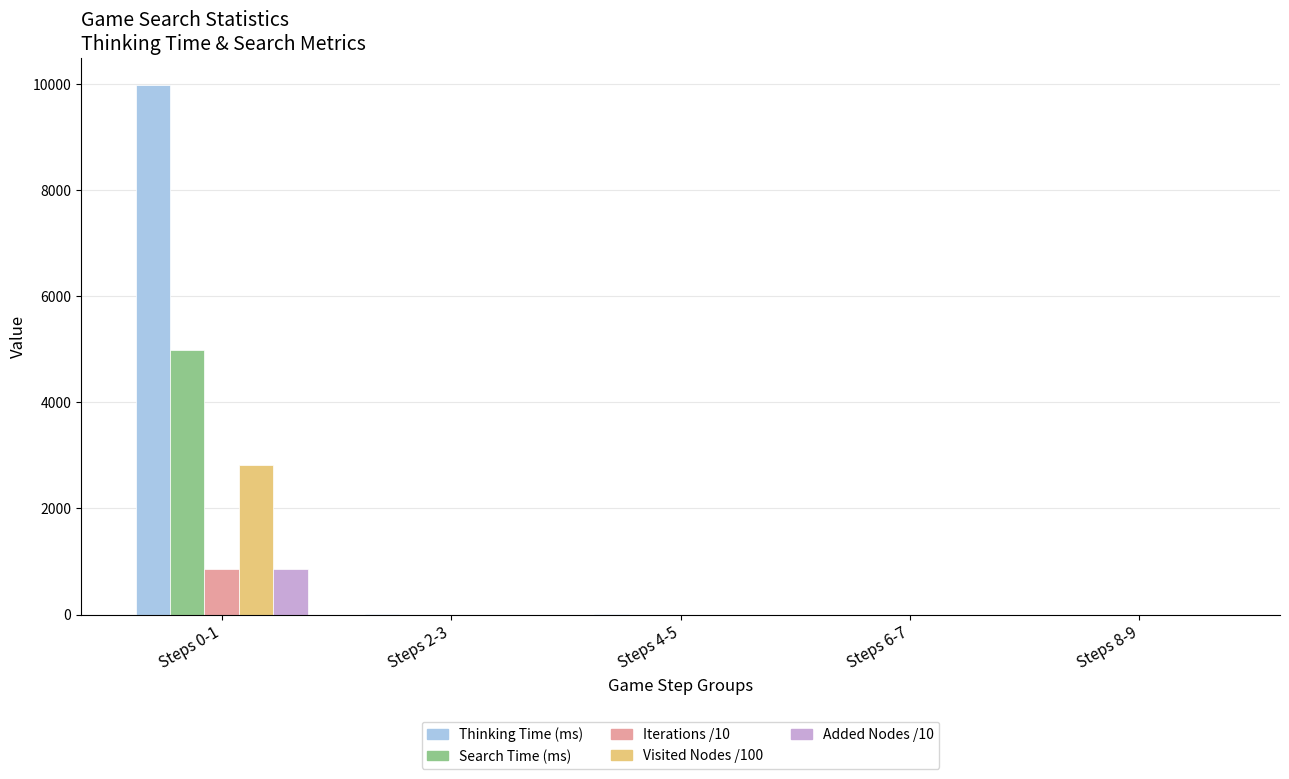

Read the Thinking Time (ms) value at Steps 8-9.

1.0